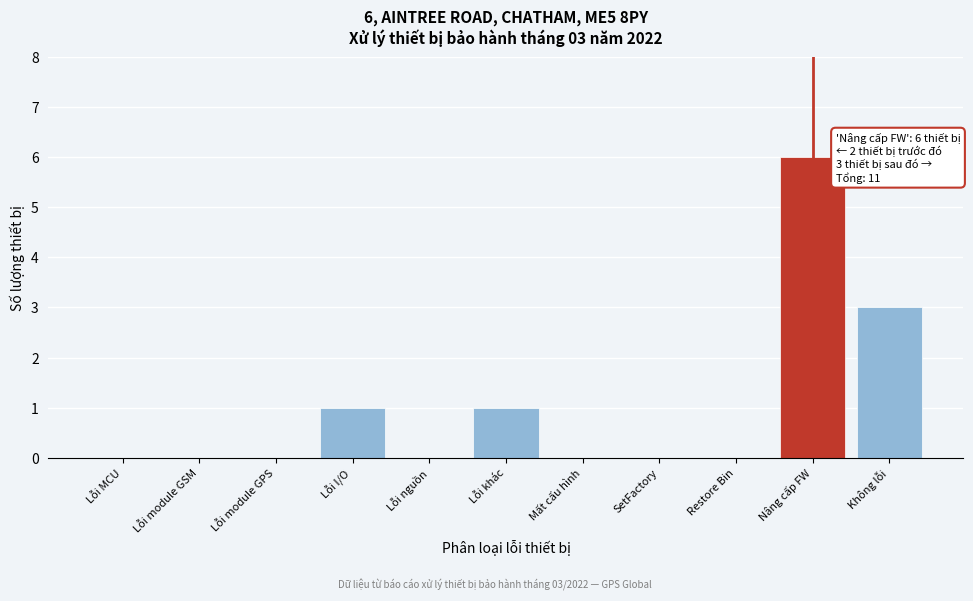

Reading left to right, transcribe all the data shown in this chart.

Lỗi MCU=0	Lỗi module GSM=0	Lỗi module GPS=0	Lỗi I/O=1	Lỗi nguồn=0	Lỗi khác=1	Mất cấu hình=0	SetFactory=0	Restore Bin=0	Nâng cấp FW=6	Không lỗi=3